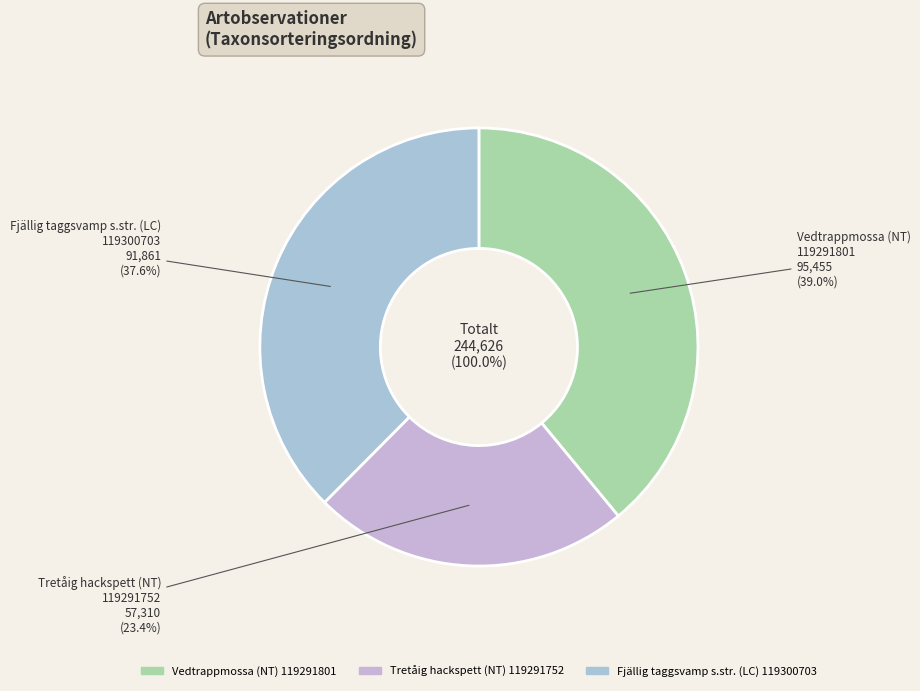

To the nearest percent, what is the difference between the largest and smallest slice percentages?

16%